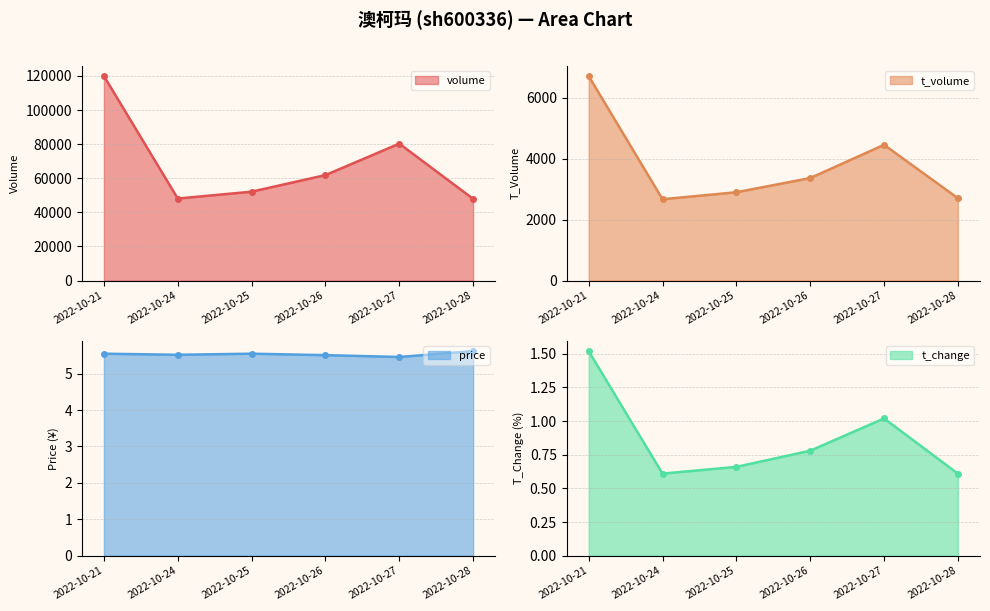

List the series in order of their peak value, lowest first.

t_change, price, t_volume, volume